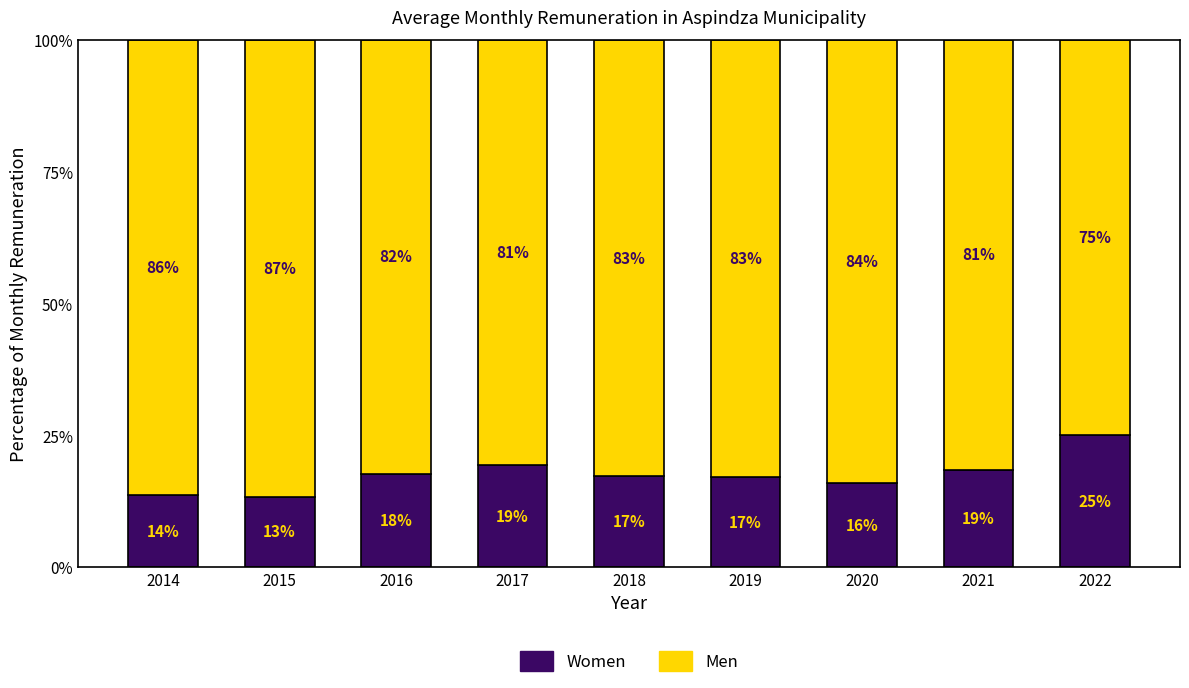

What is the total value across all series at 2016?

100.0